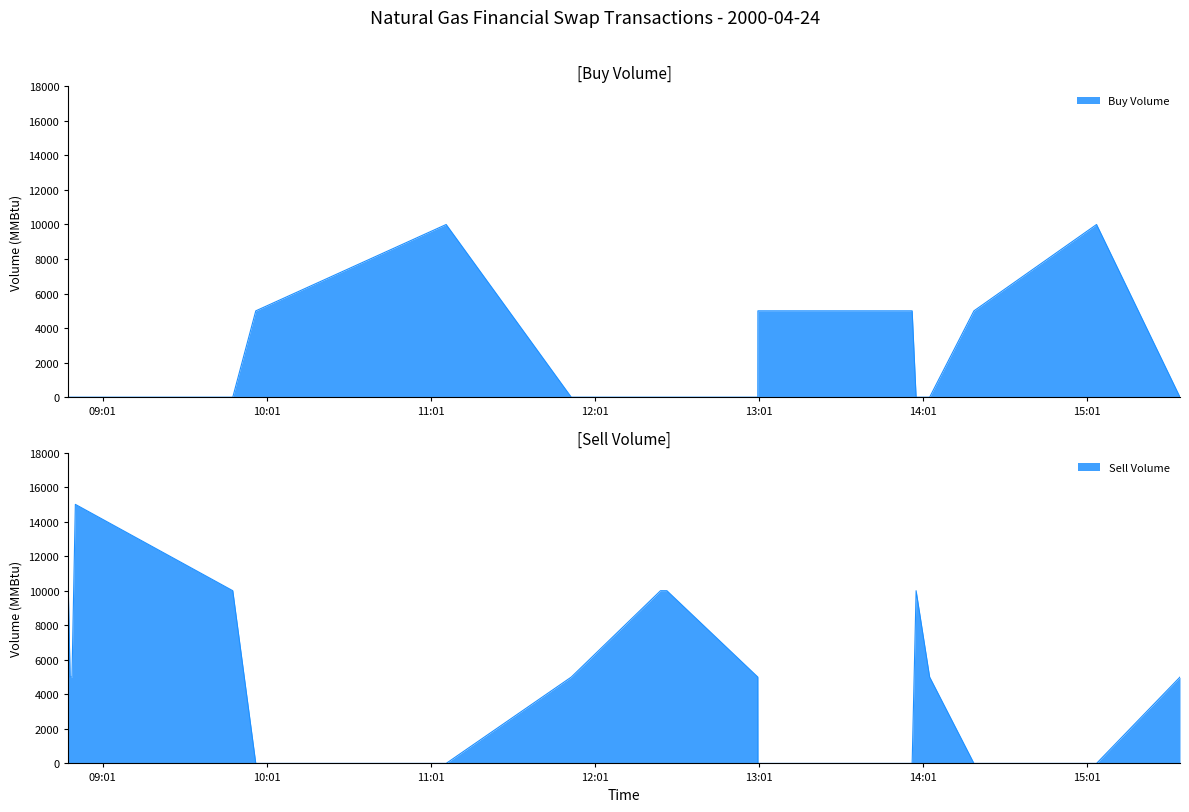

Which label corresponds to the smallest value in the chart?

2000-04-24 08:48:26